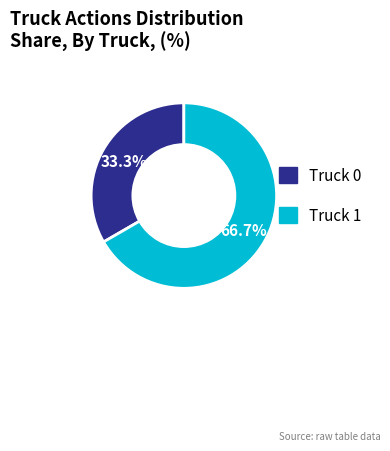

To the nearest percent, what is the difference between the Truck 1 and Truck 0 slice percentages?

33%